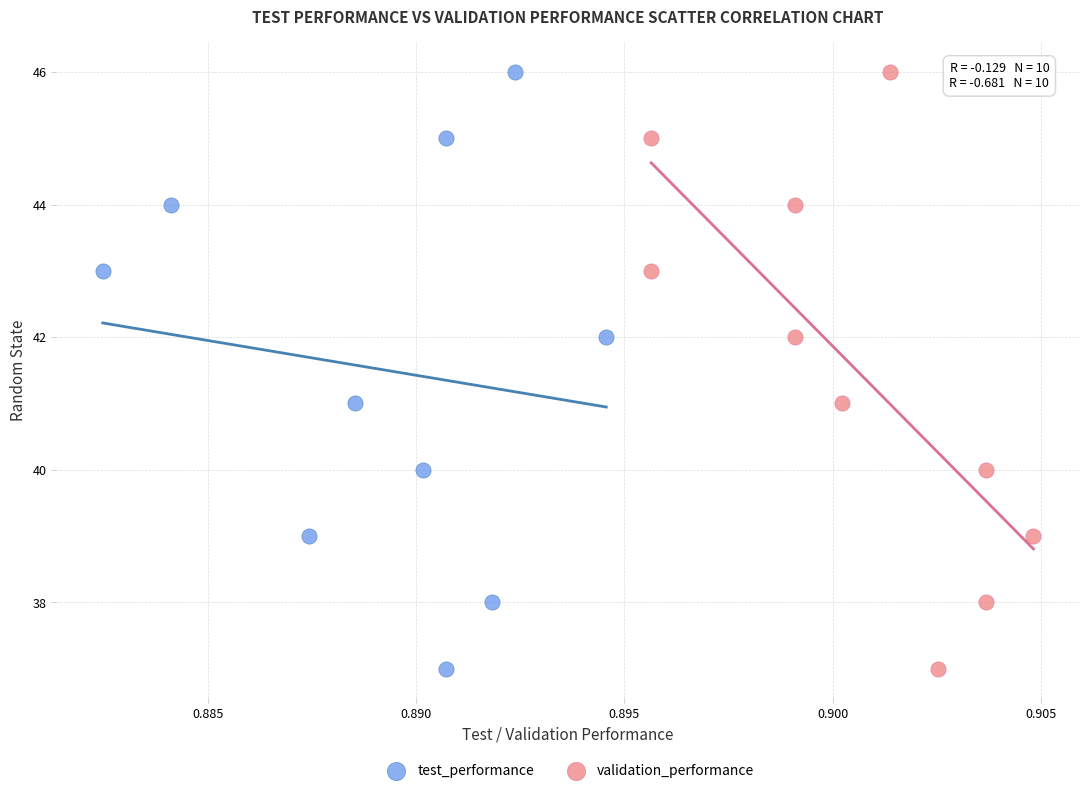

What are all the series names shown in the legend?

test_performance, validation_performance